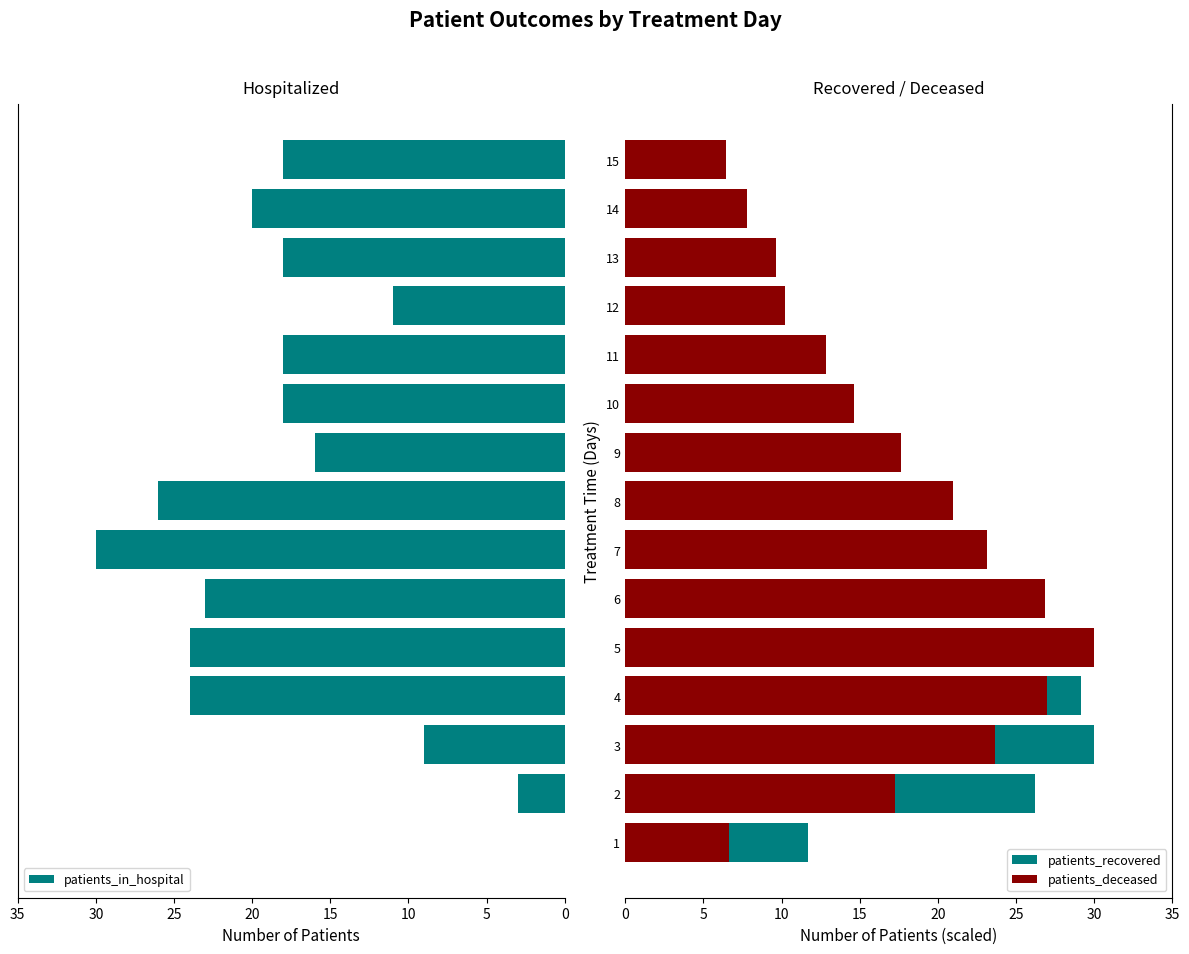

What is the average value of the patients_in_hospital series?

17